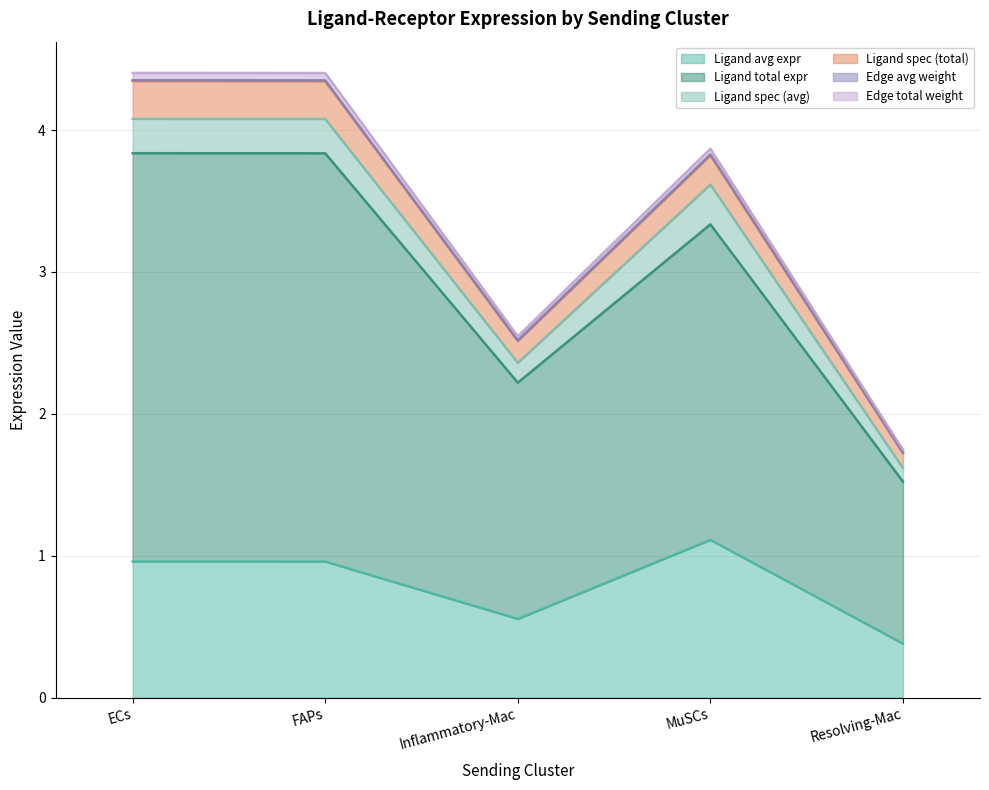

Reading right to left, list all the values displayed in this chart.

Ligand average expression value: 0.4	1.1	0.6	1.0	1.0
Ligand total expression value: 1.5	3.3	2.2	3.8	3.8
Ligand derived specificity of total exp: 1.7	3.9	2.5	4.4	4.4
Edge total expression weight: 1.7	3.8	2.5	4.3	4.3